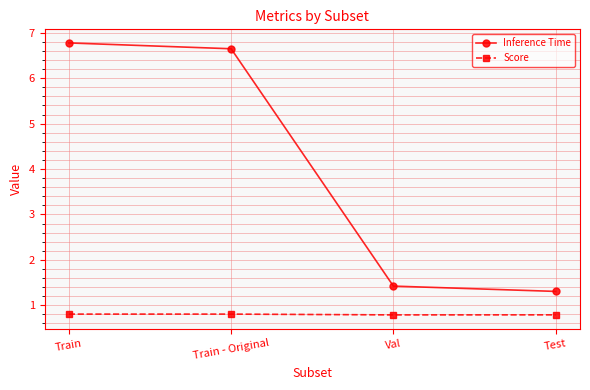

Reading right to left, list all the values displayed in this chart.

Inference Time: 1.3	1.4	6.6	6.8
Score: 0.8	0.8	0.8	0.8